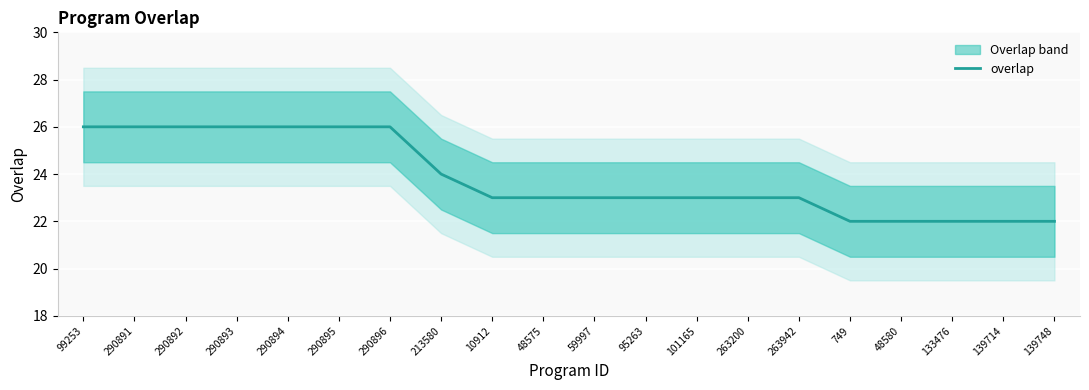

What is the value of the 7th point from the left?

26